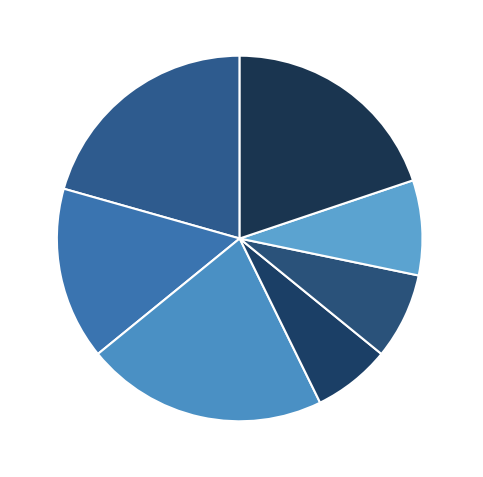

To the nearest percent, what percentage of the pie is Run 5?

8%